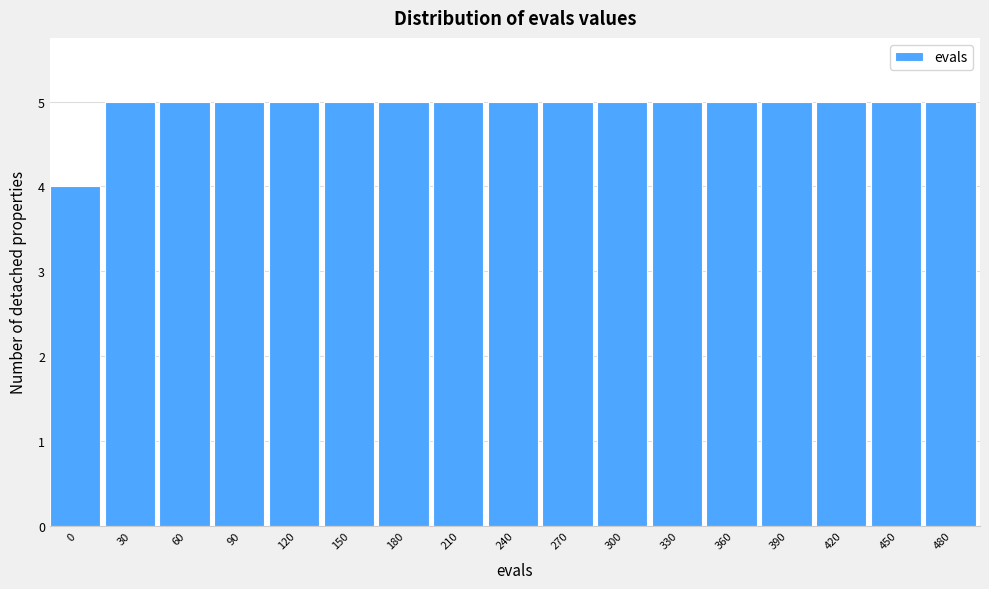

Reading right to left, what are all the values shown in this chart?

5	5	5	5	5	5	5	5	5	5	5	5	5	5	5	5	4